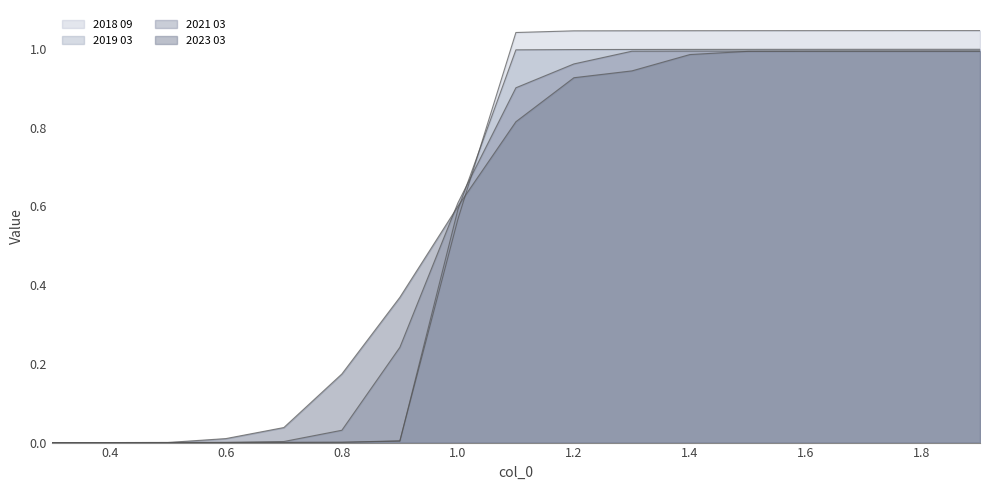

What is the total value across all series at 1.2?

3.9